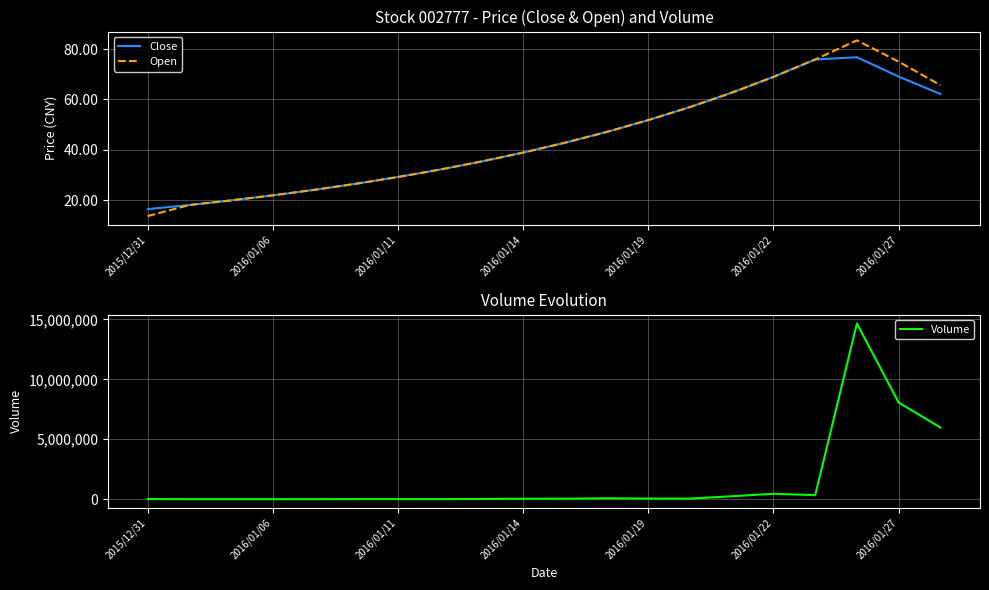

What is the lowest value of the Close series?

16.5